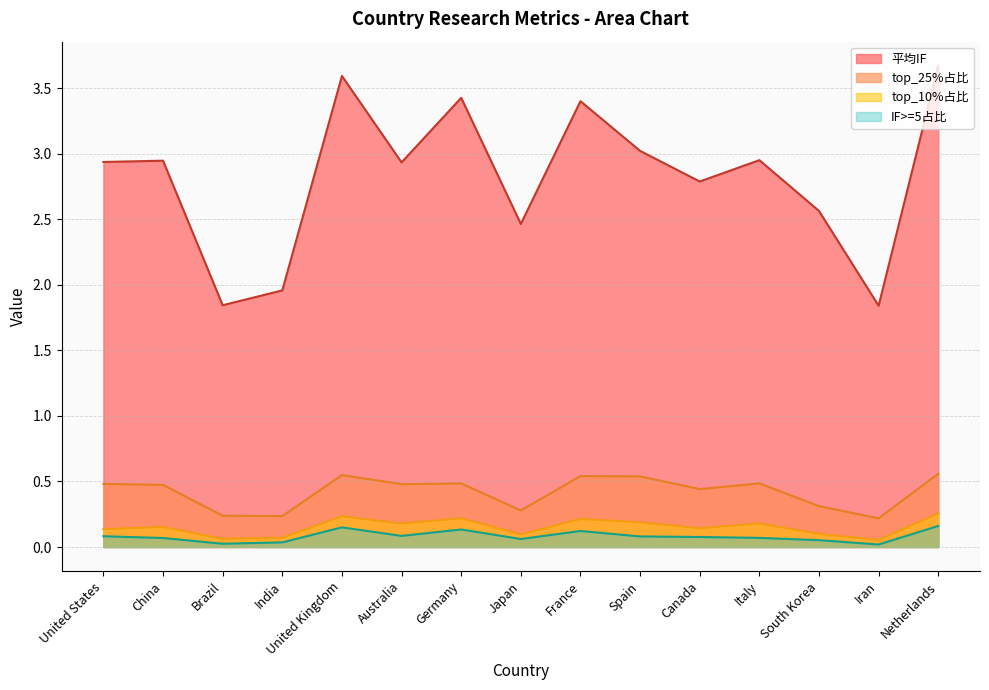

How many series are shown in this chart?

4